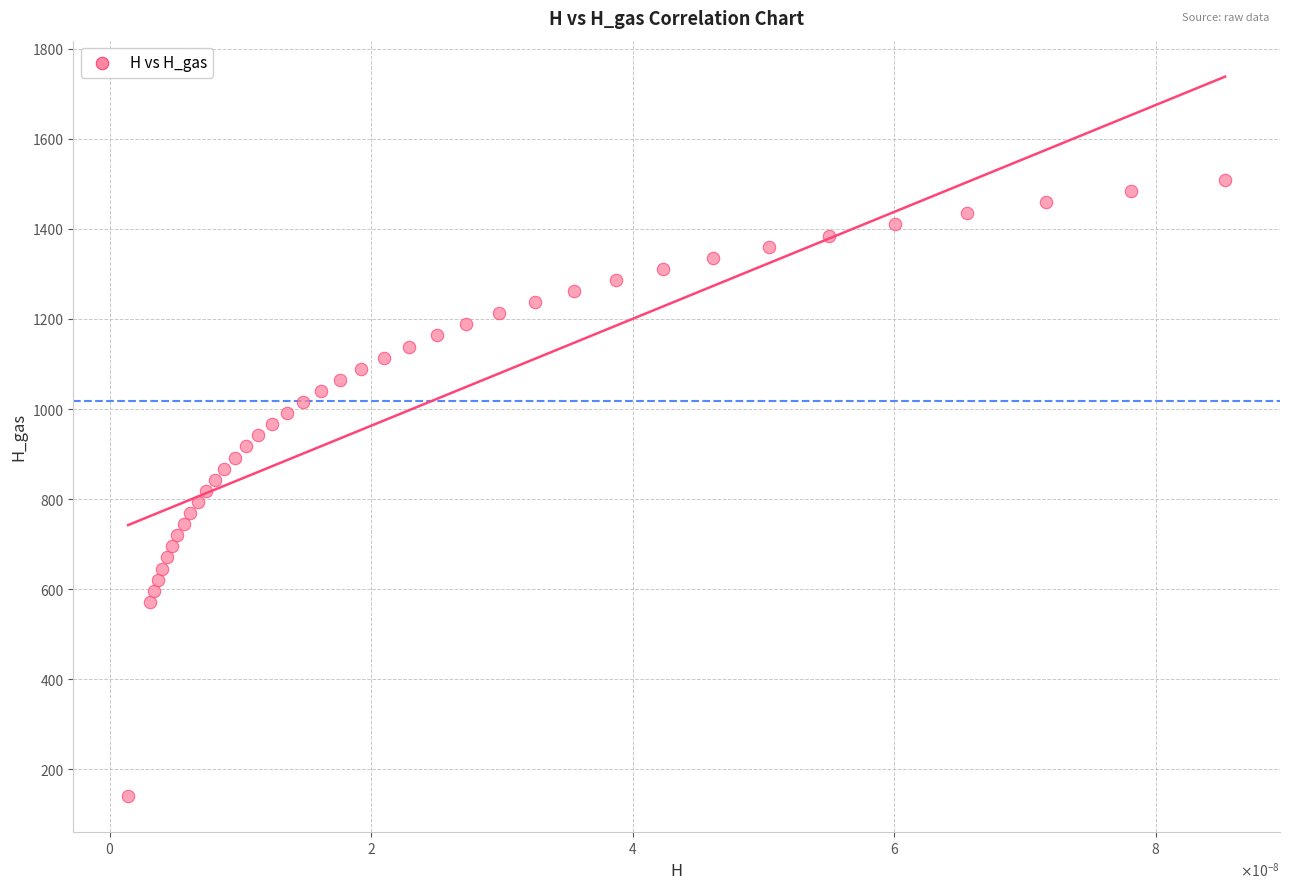

What is the range of Y values (max minus min)?

1366.5